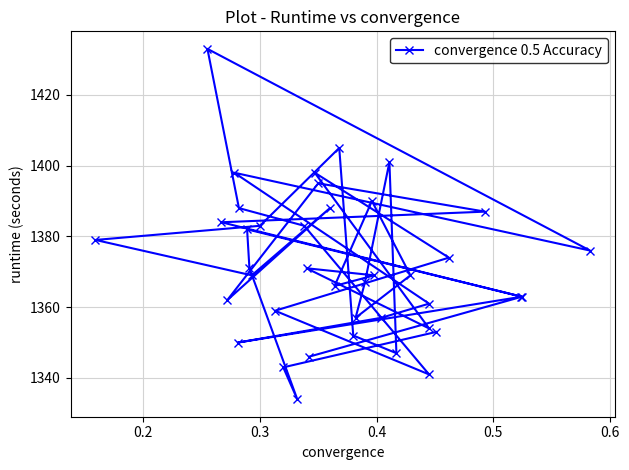

What is the average value?

1372